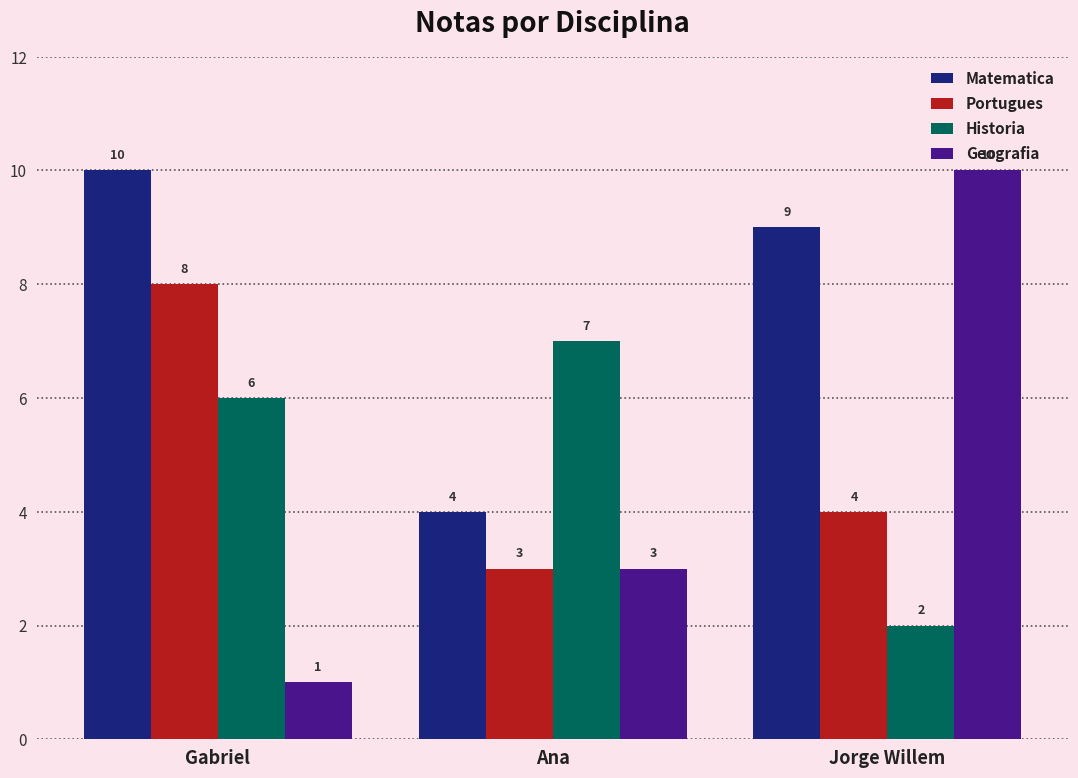

Is the value of Geografia at Gabriel greater than the value of Matematica at Gabriel?

No